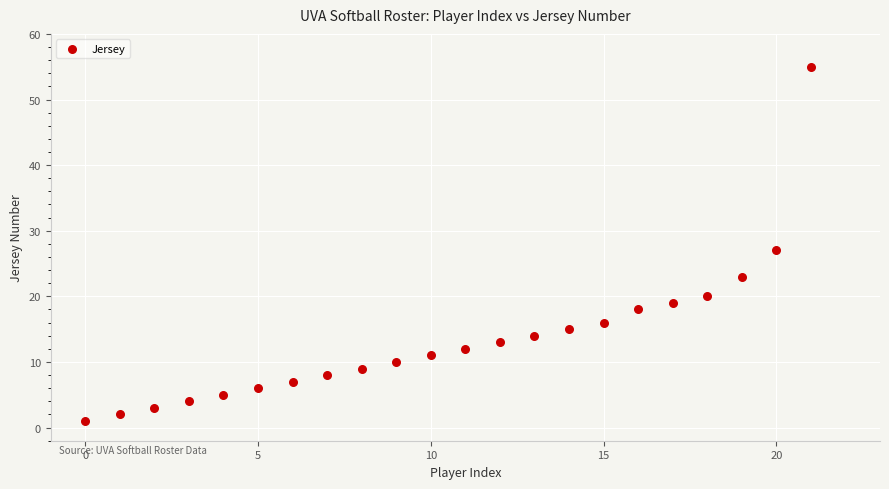

What Y value in the scatter plot is closest to 28?

27